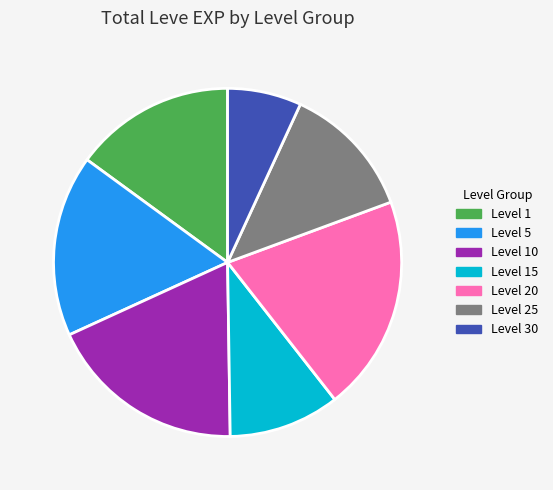

Is it true that Level 20 is 20% of the pie?

True